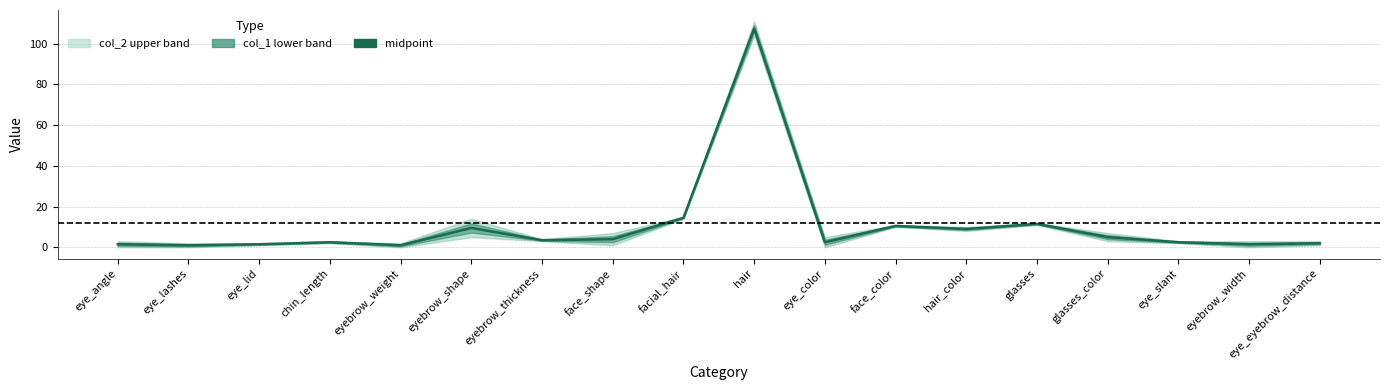

What is the average value?

10.6